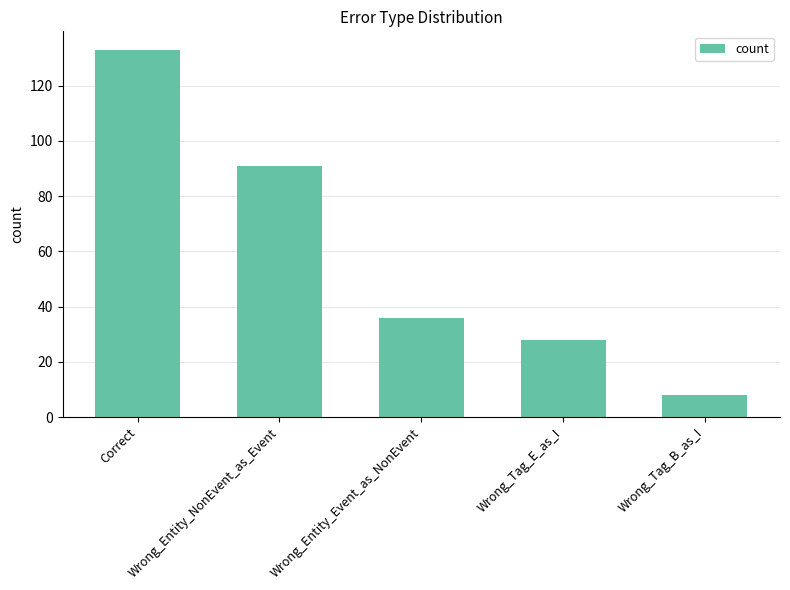

Reading right to left, transcribe all the data shown in this chart.

Wrong_Tag_B_as_I=8	Wrong_Tag_E_as_I=28	Wrong_Entity_Event_as_NonEvent=36	Wrong_Entity_NonEvent_as_Event=91	Correct=133